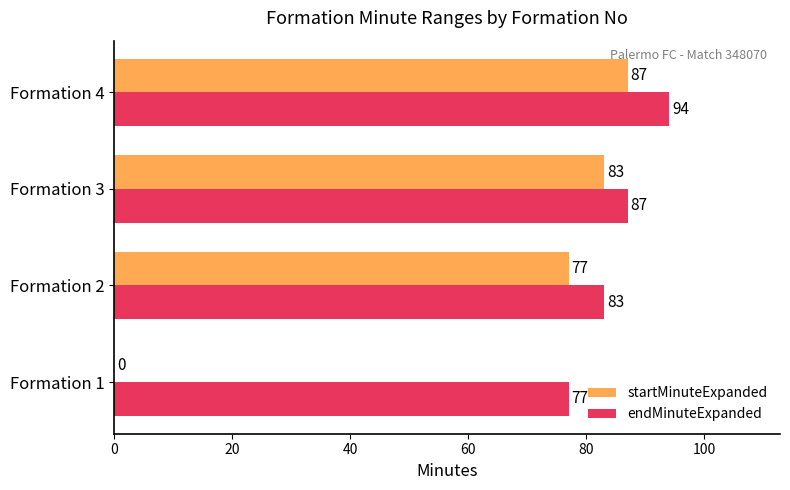

The value of startMinuteExpanded at Formation 1 is 0. True or false?

True